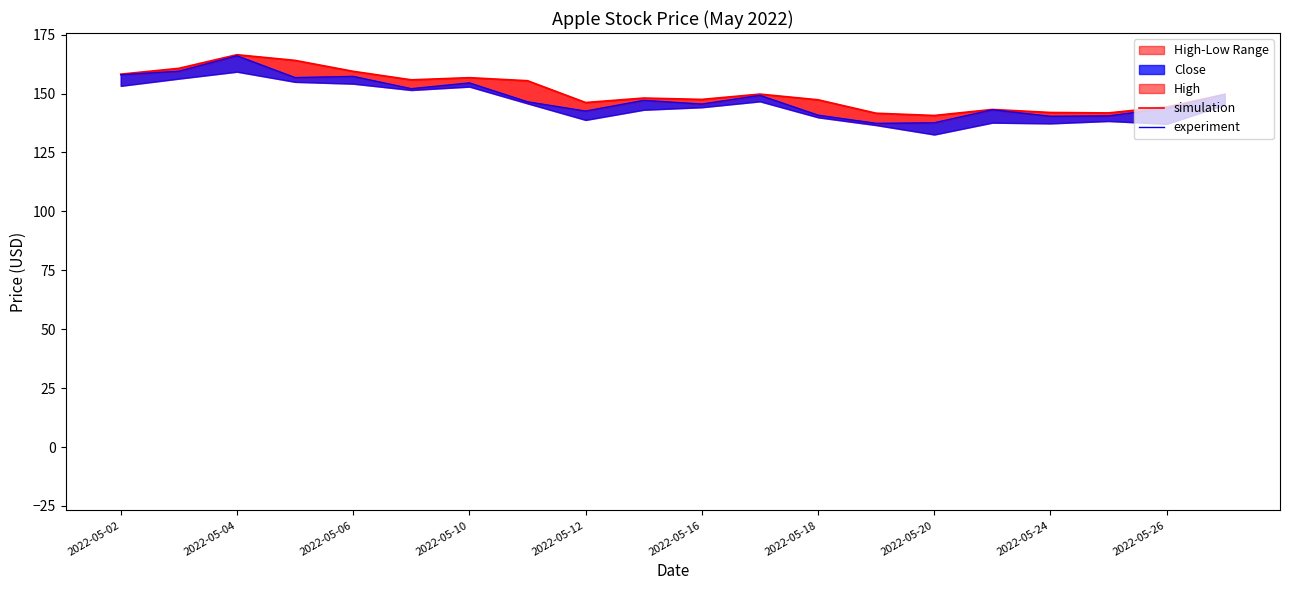

What is the difference between the second highest and minimum values in the experiment series?

22.1